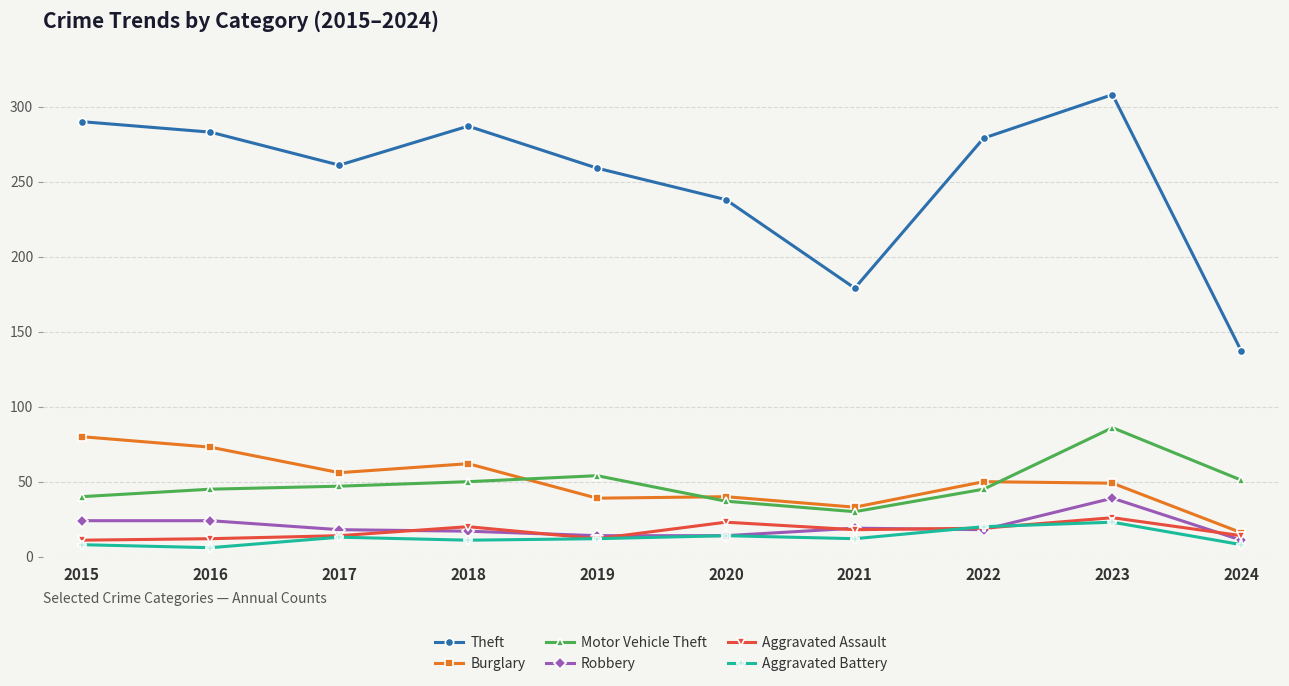

The Motor Vehicle Theft series shows 54 at 2019. True or false?

True